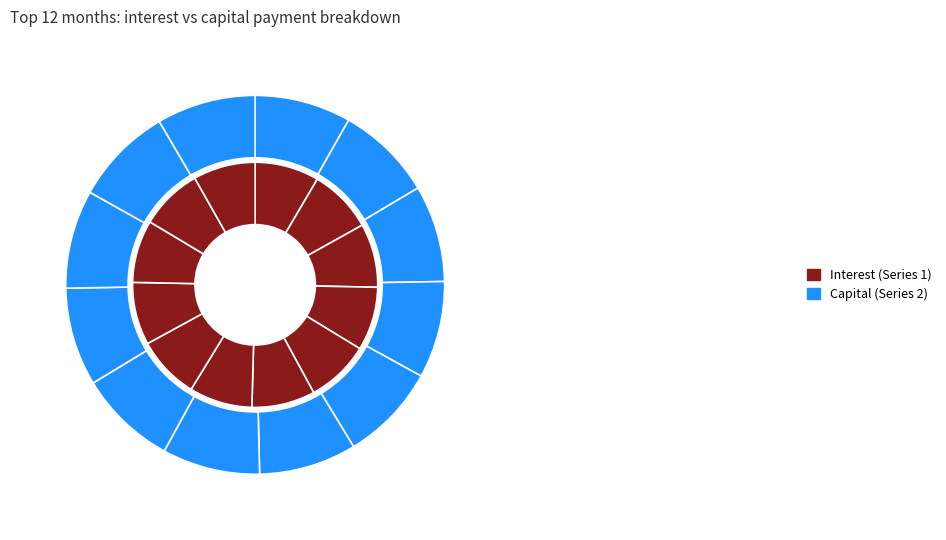

To the nearest percent, what portion does Month 4 represent?

8%